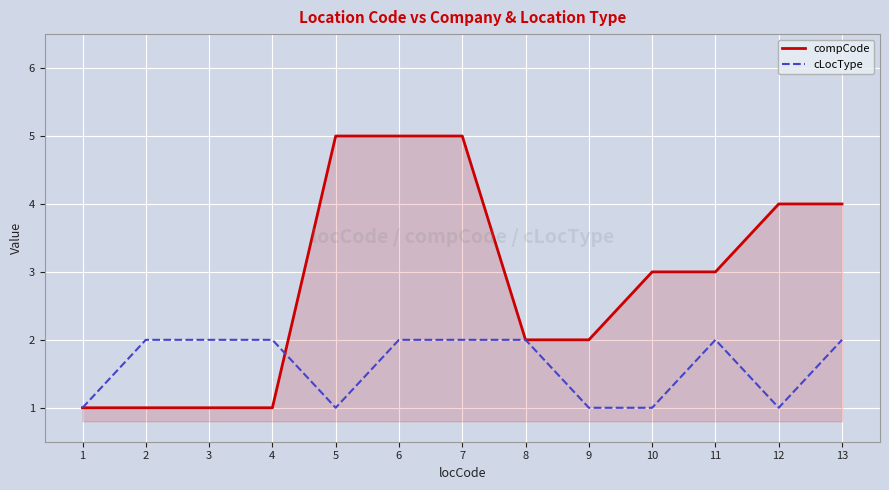

The compCode series shows 1 at 2. True or false?

True